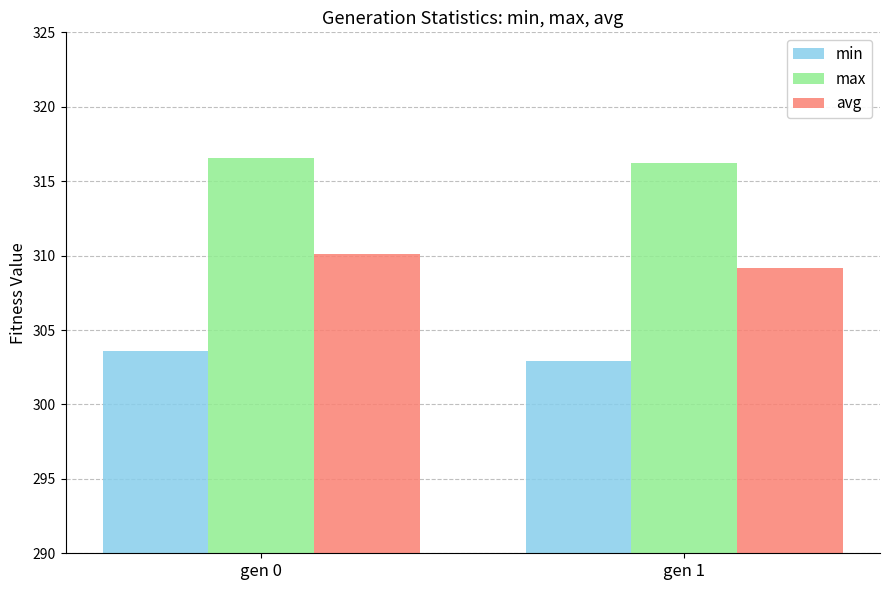

What is the value of the avg bar at the 1st from the left?

310.1